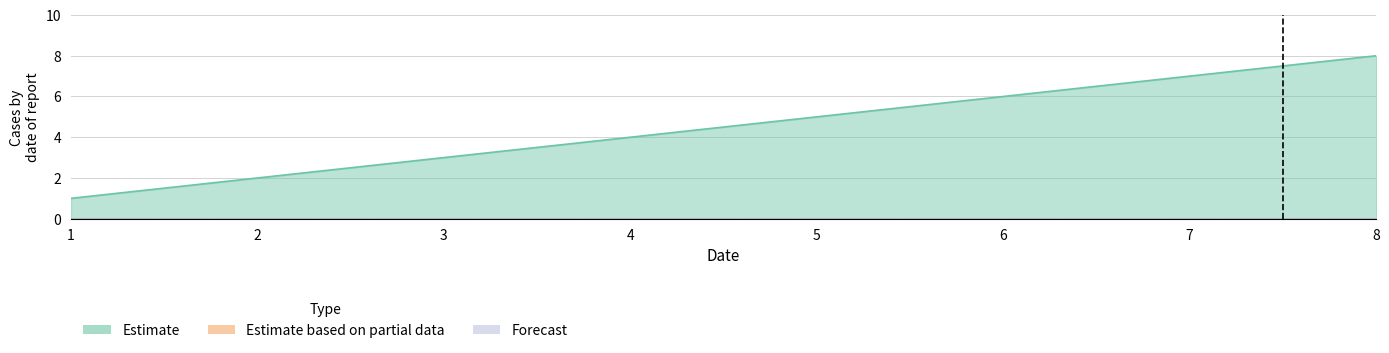

At which label does Estimate based on partial data reach its peak?

1